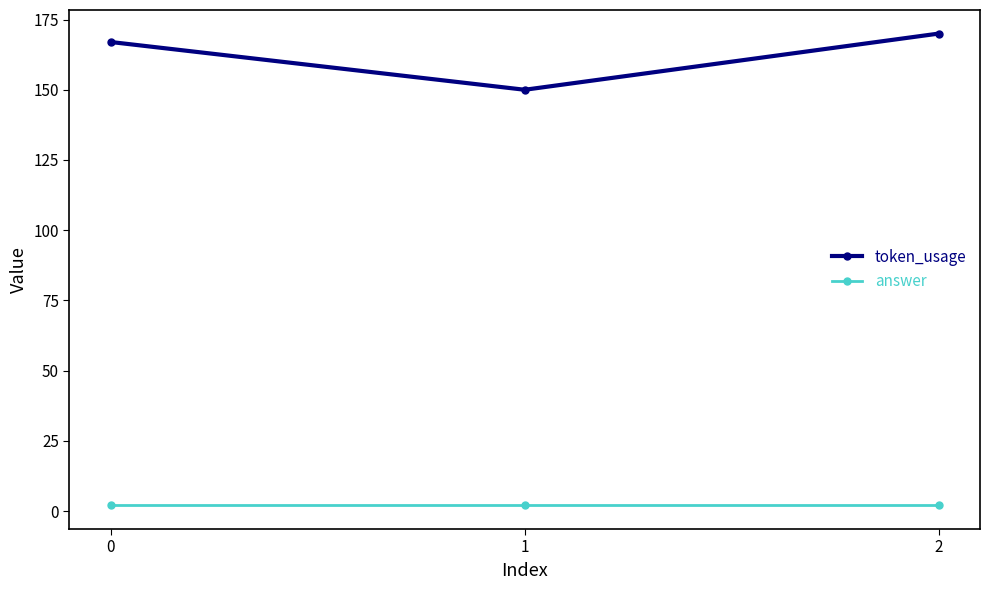

What is the spread (max minus min) of values at 2?

168